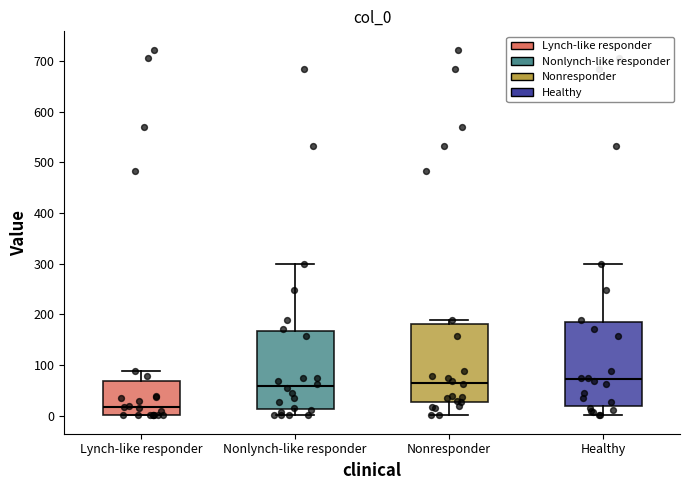

Where is the upper edge of the box for Lynch-like responder on the y-axis? The values are not printed on the chart, so give them approximately, as read against the axis.

70